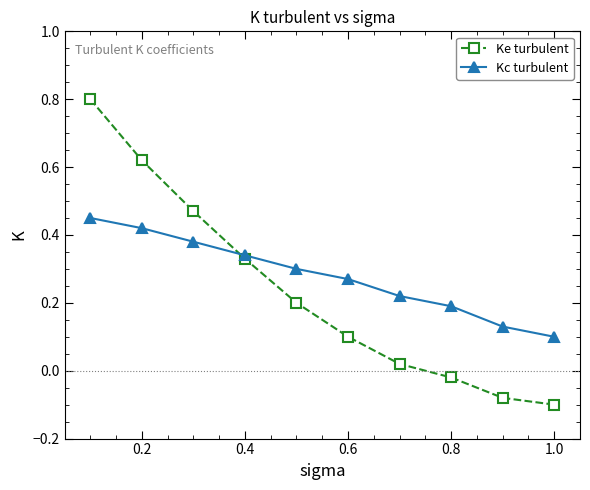

List the series in order of their peak value, lowest first.

Kc turbulent, Ke turbulent